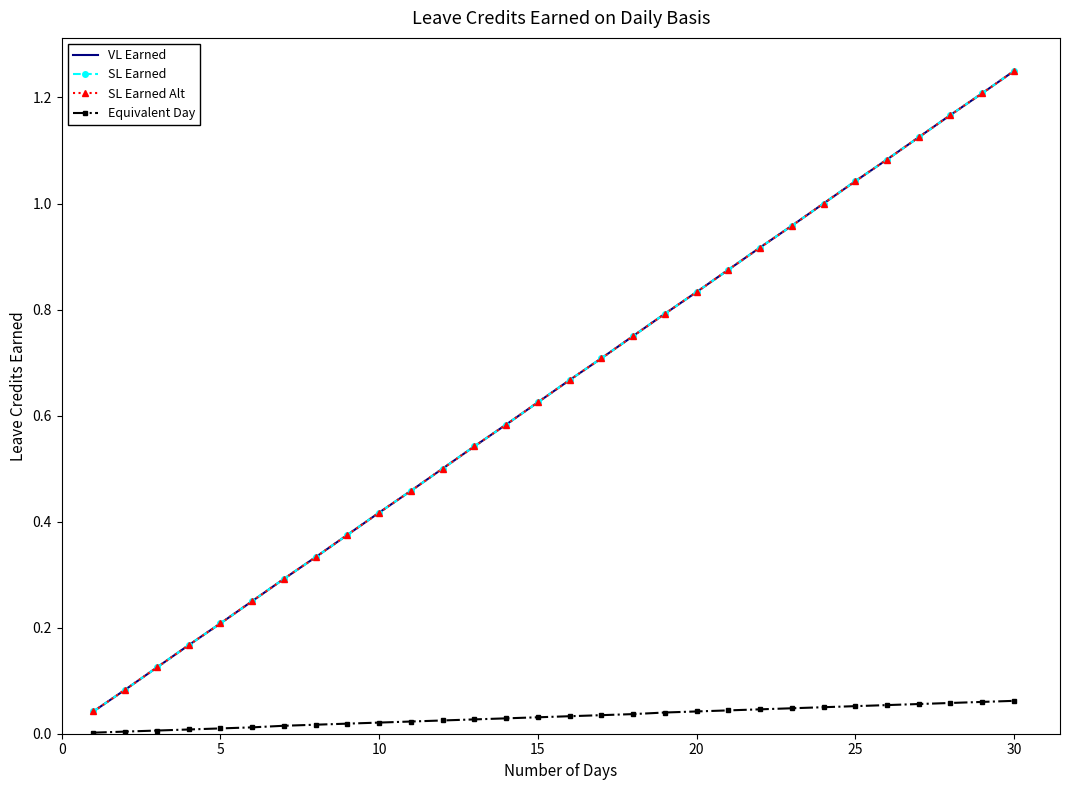

True or false: Equivalent Day and VL Earned intersect in this chart.

False